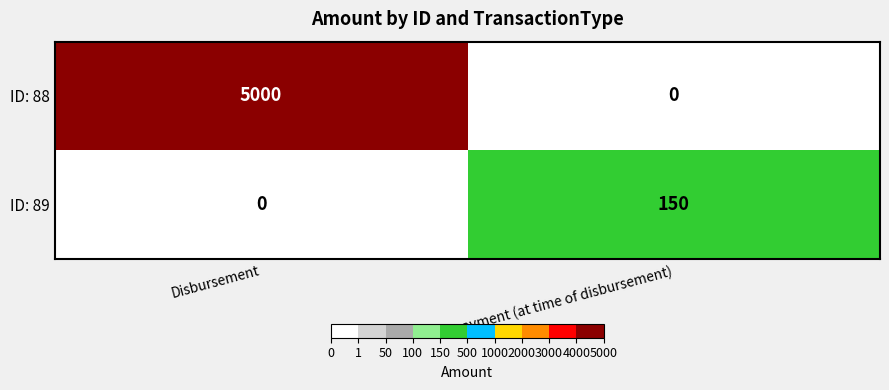

The ID: 89 series shows 0 at Disbursement. True or false?

True